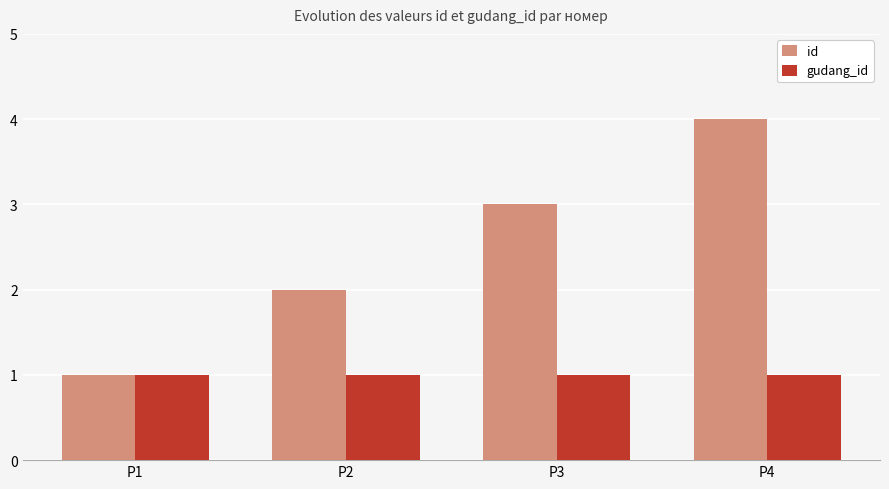

Which series has the largest total across all categories?

id